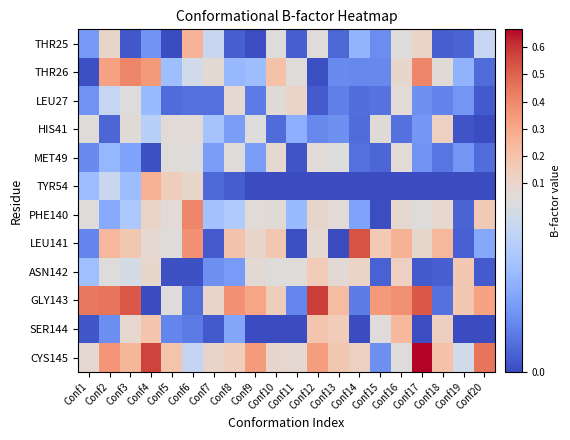

Rank the series at Conf19 from highest to lowest value.

GLY143, ASN142, CYS145, THR26, LEU27, MET49, PHE140, THR25, LEU141, HIS41, TYR54, SER144